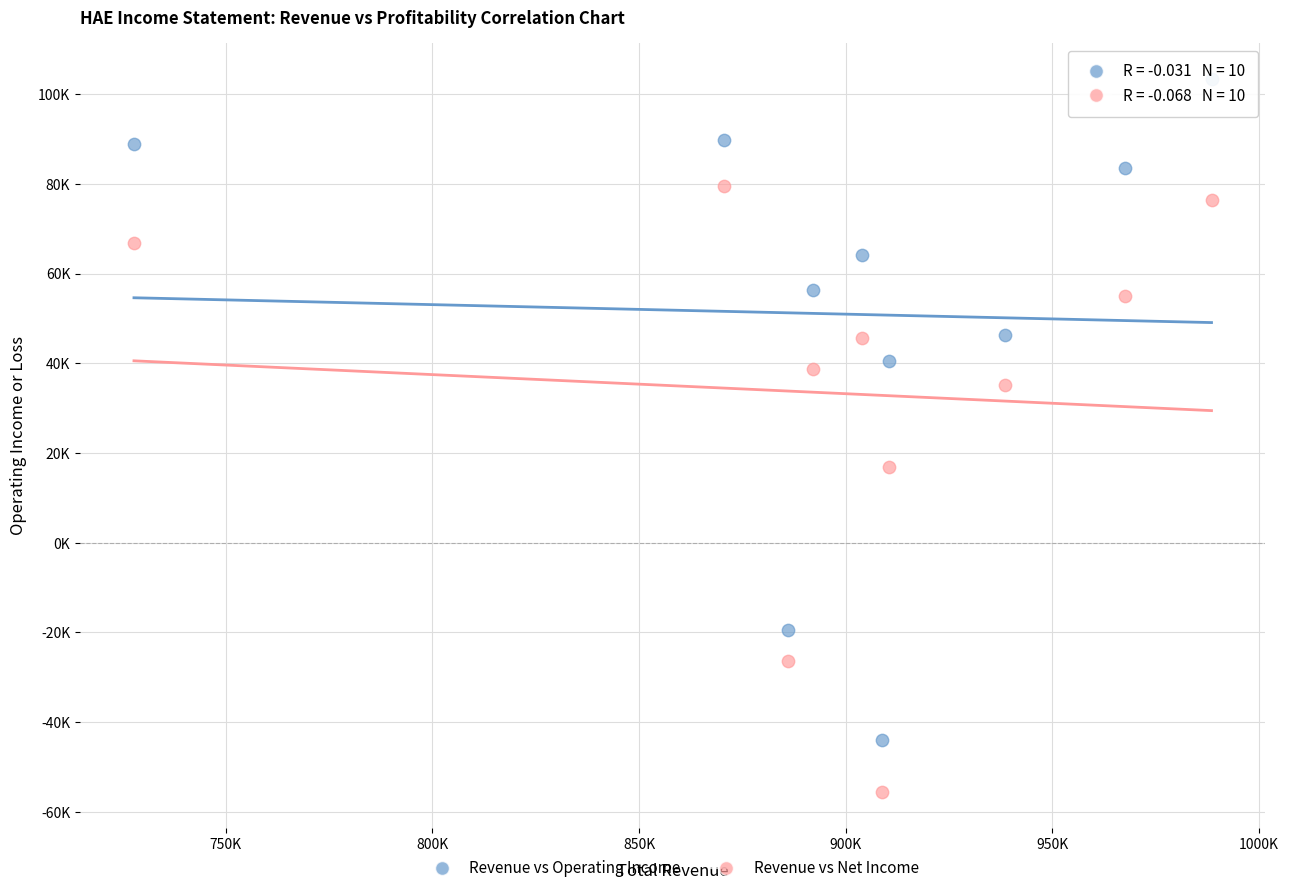

What are all the series names shown in the legend?

Revenue vs Operating Income, Revenue vs Net Income